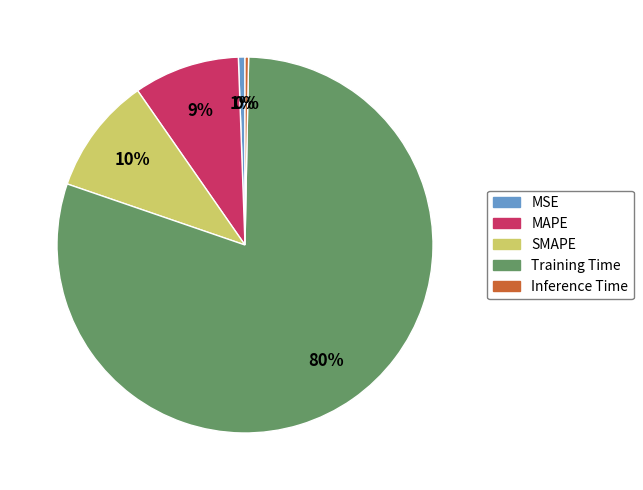

True or false: MSE accounts for 1% of the total.

True